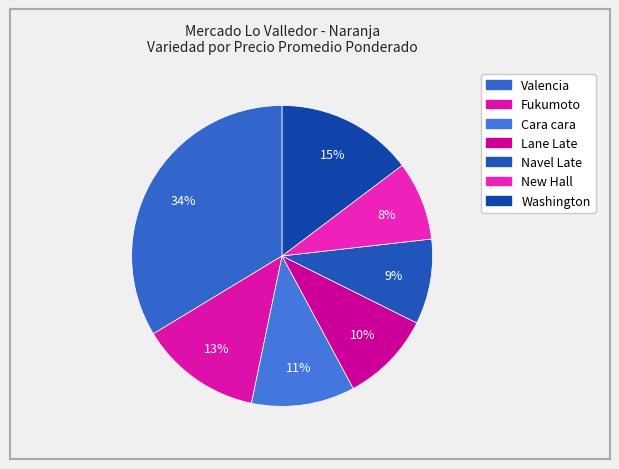

Count the number of slices in the pie.

7